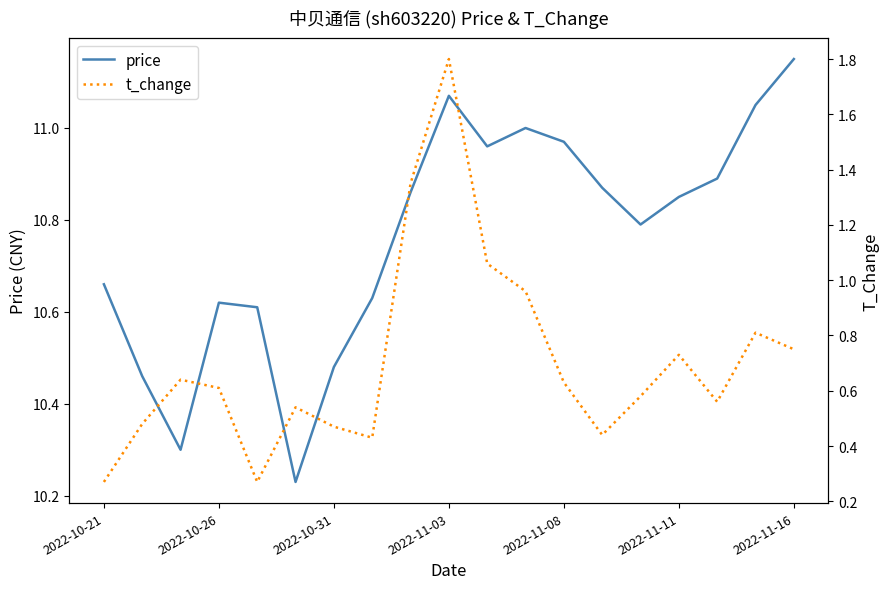

What is the approximate value of t_change at 14?

0.6